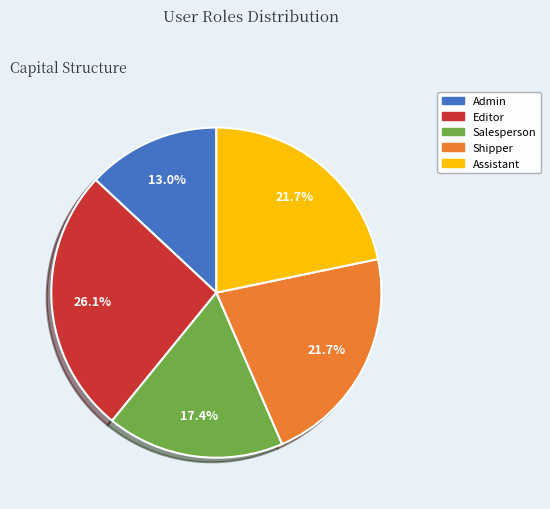

Does any single category account for the majority?

No